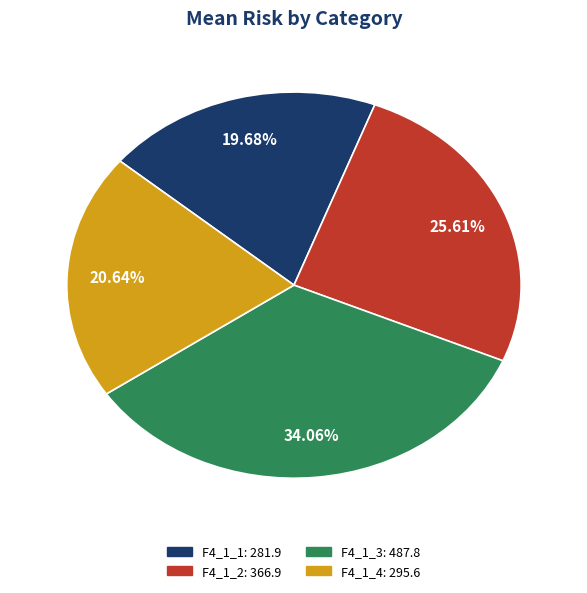

Which category has the biggest portion of the pie?

F4_1_3